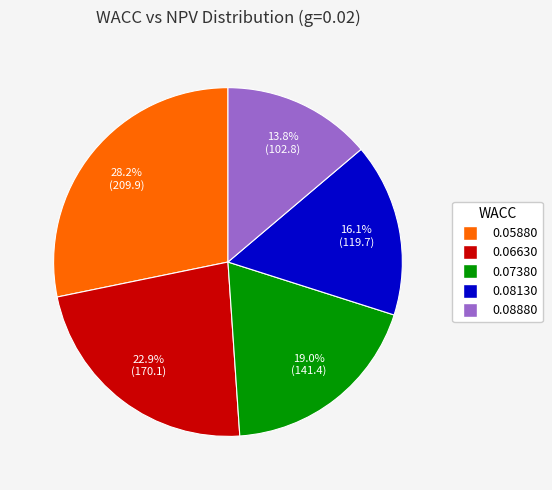

How many segments does this pie chart have?

5